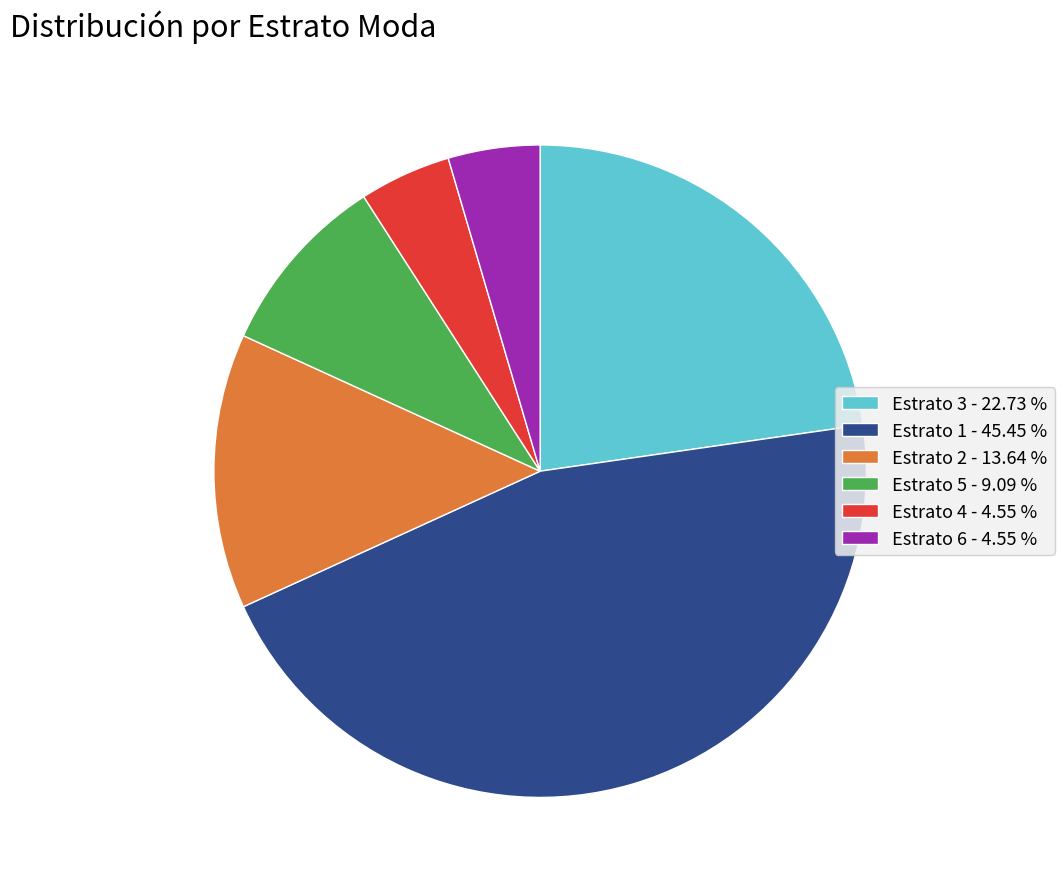

Combined, do Estrato 2 - 13.64 % and Estrato 6 - 4.55 % account for over 50%?

No